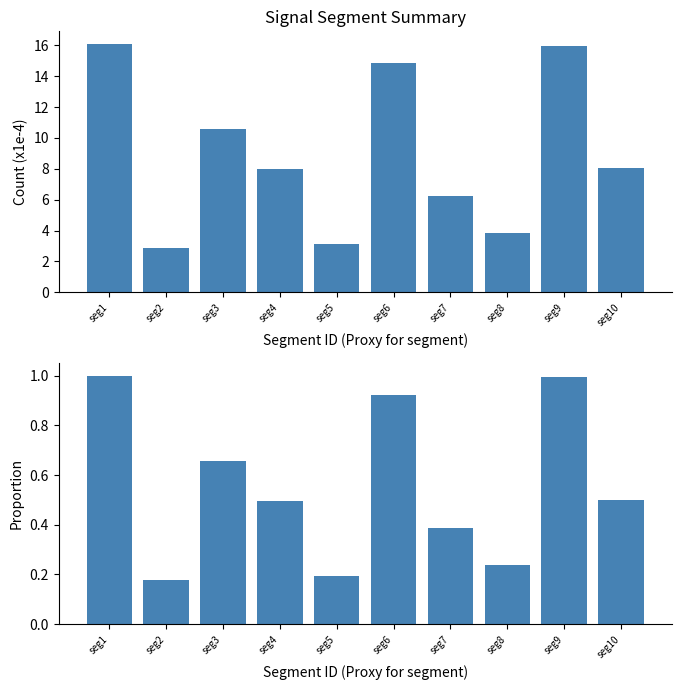

How many bars are there in total?

20